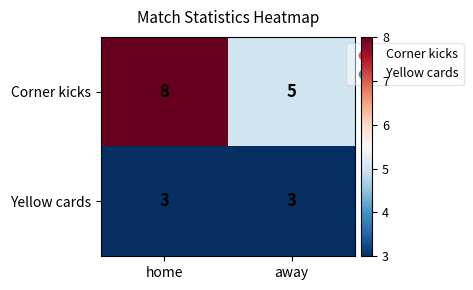

Rank the series at home from highest to lowest value.

Corner kicks, Yellow cards